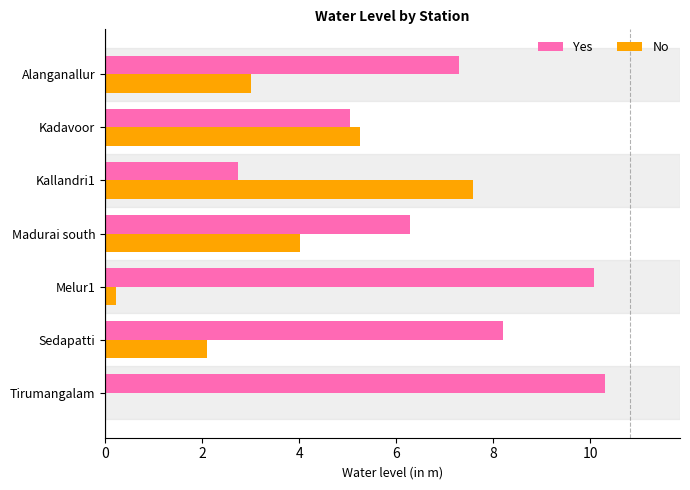

The Yes series shows 9.3 at Madurai south. True or false?

False